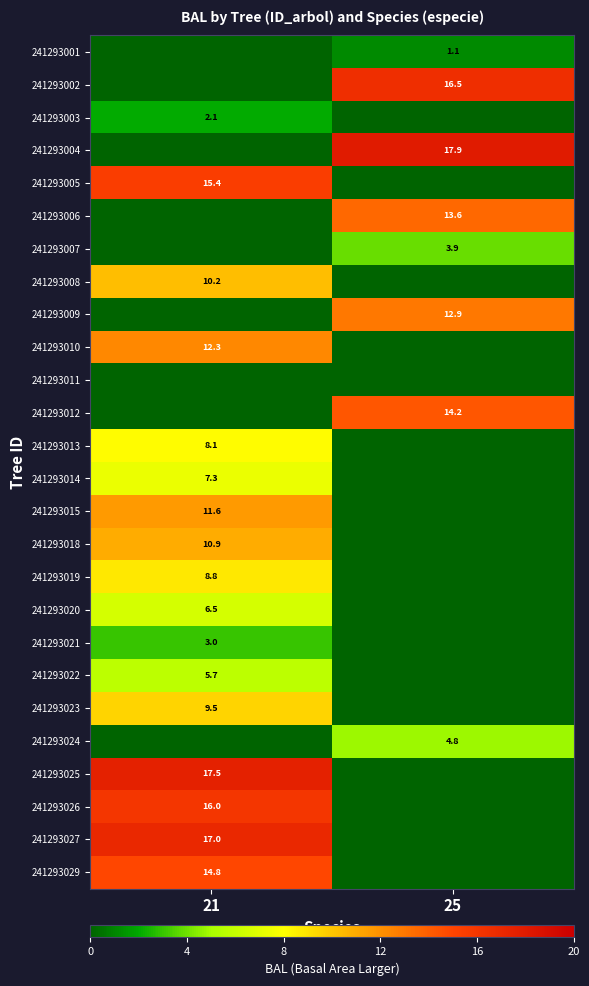

True or false: 241293020 has a value of 6.5 at 21.

True